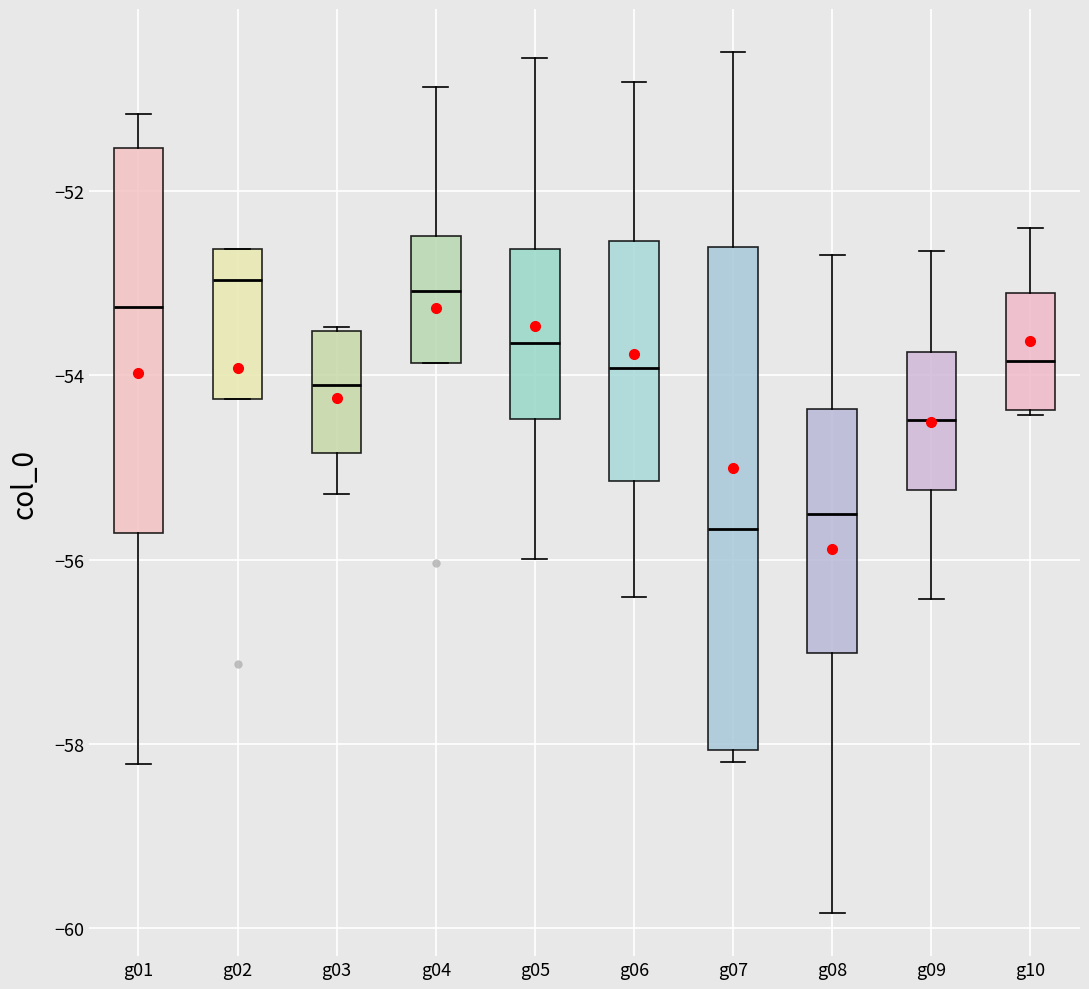

Reading left to right, transcribe this box plot: for each box, give where its median line is, the range the box spans, and where its two whiskers end, as read against the y-axis. The values are not printed on the chart, so give them approximately, as read against the axis.

g01: median -53.2, box -55.8 to -51.6, whiskers -58.2 to -51.2
g02: median -53.0, box -54.2 to -52.6, whiskers -54.2 to -52.6
g03: median -54.2, box -54.8 to -53.6, whiskers -55.2 to -53.4
g04: median -53.0, box -53.8 to -52.4, whiskers -53.8 to -50.8
g05: median -53.6, box -54.4 to -52.6, whiskers -56.0 to -50.6
g06: median -54.0, box -55.2 to -52.6, whiskers -56.4 to -50.8
g07: median -55.6, box -58.0 to -52.6, whiskers -58.2 to -50.4
g08: median -55.6, box -57.0 to -54.4, whiskers -59.8 to -52.6
g09: median -54.4, box -55.2 to -53.8, whiskers -56.4 to -52.6
g10: median -53.8, box -54.4 to -53.0, whiskers -54.4 to -52.4